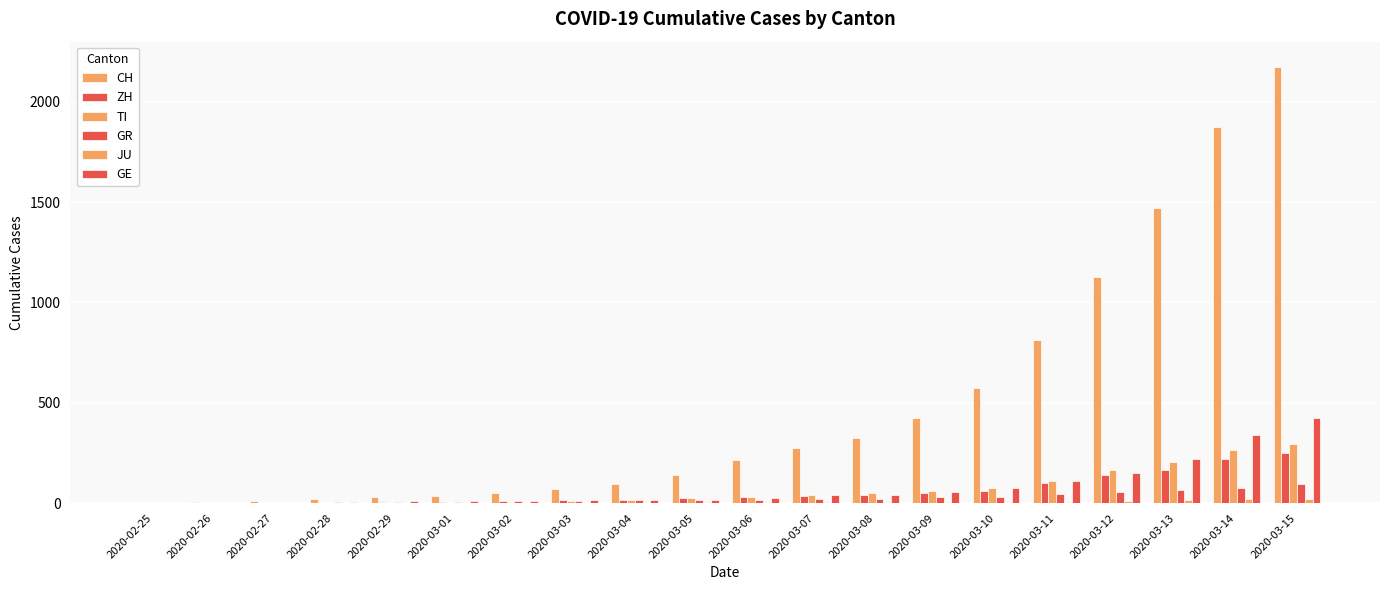

How many groups of bars are there?

20